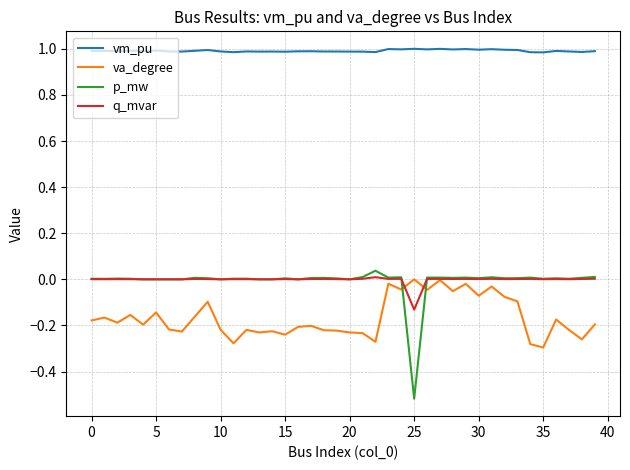

Which series has the largest total across all categories?

vm_pu